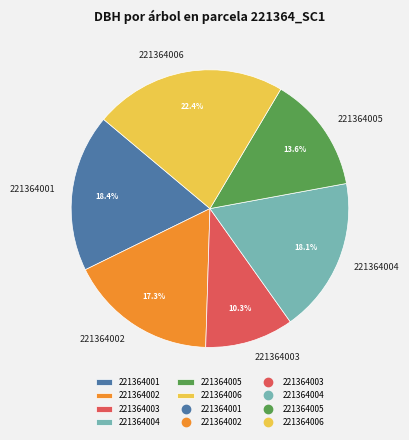

To the nearest percent, what portion does 221364003 represent?

10%